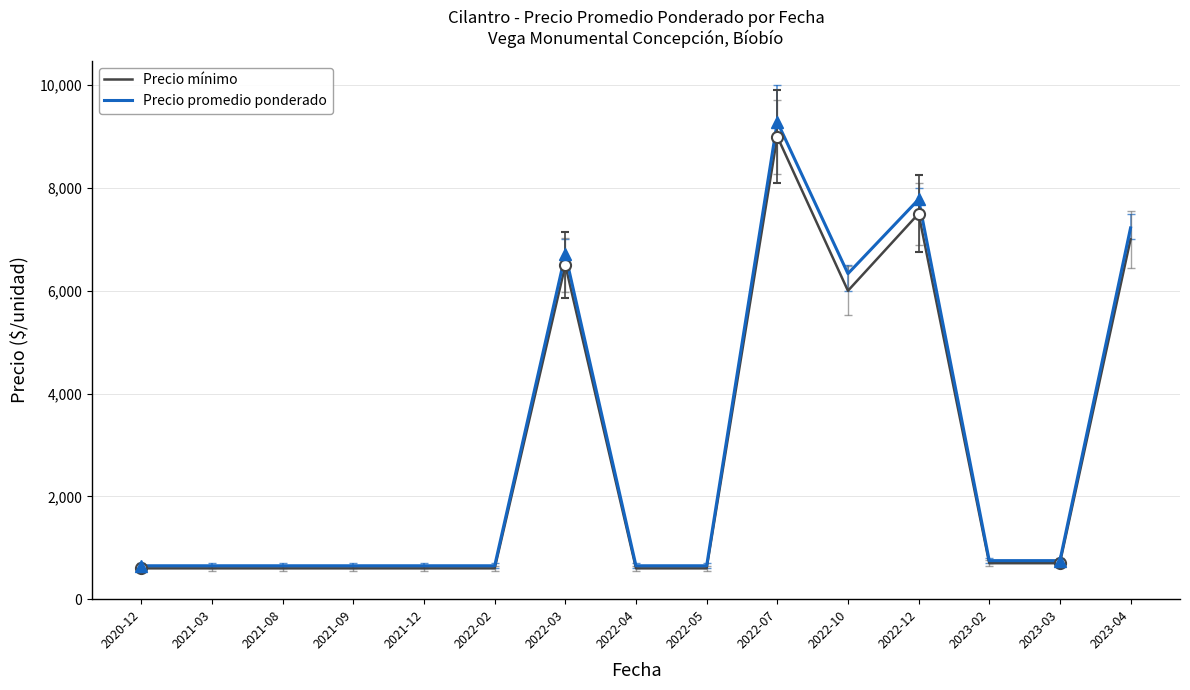

What is the total value across all series at 2022-04?

1250